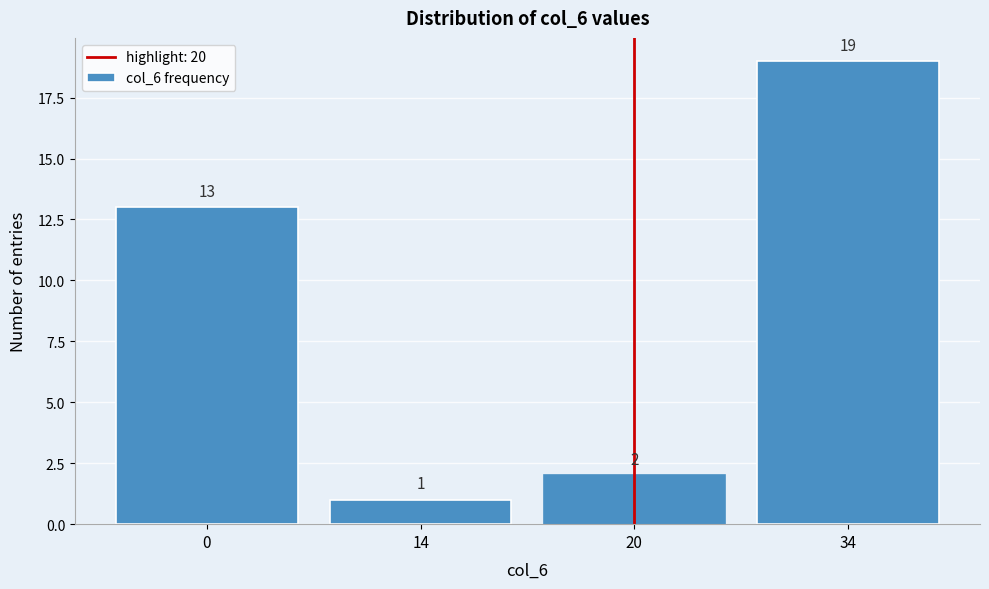

Reading left to right, extract all data points from this chart.

0=13	14=1	20=2	34=19